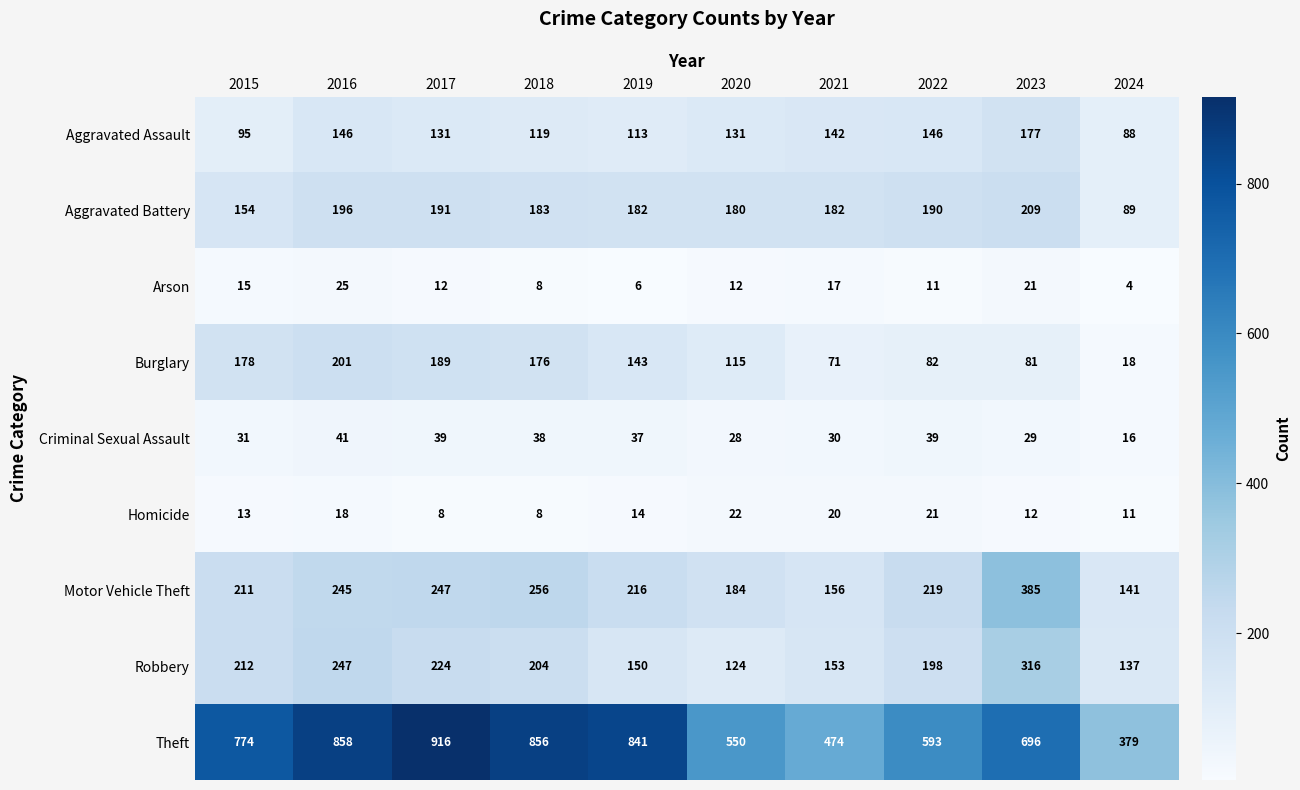

How many data points in Motor Vehicle Theft are less than 219?

5